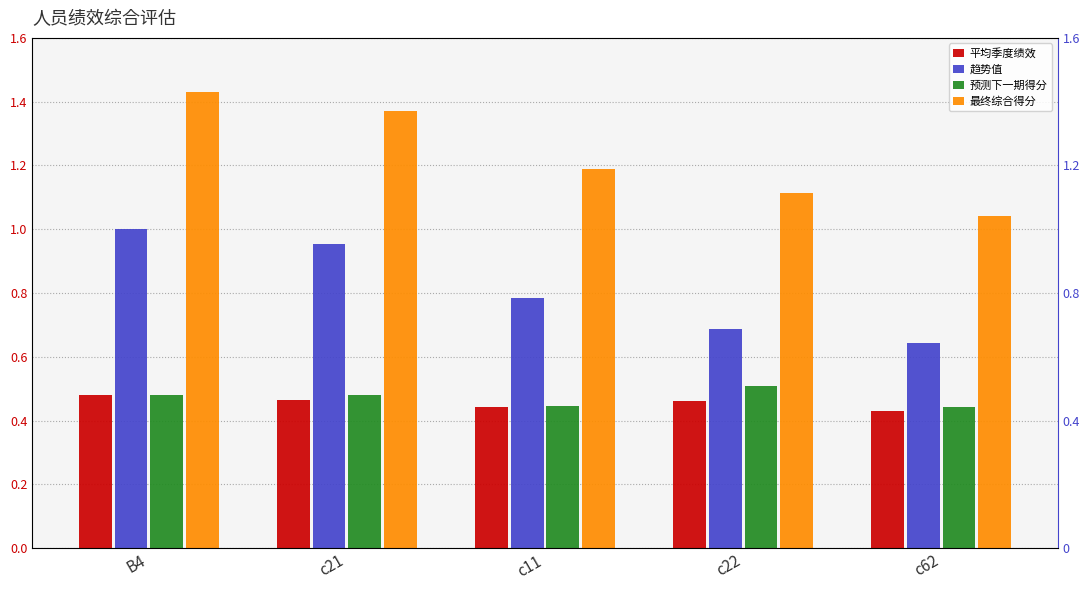

At which label is 最终综合得分 closest to 1?

c62